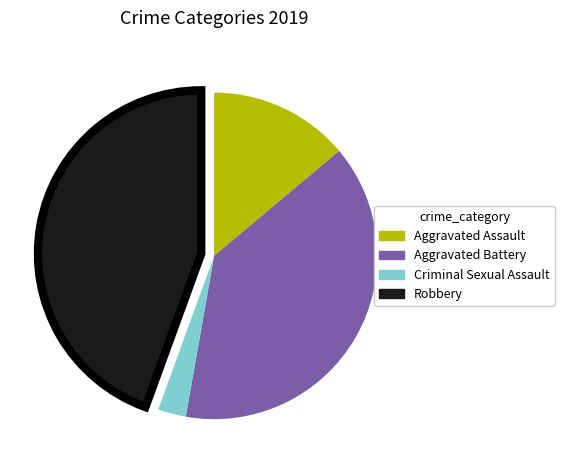

Rank the categories by value from highest to lowest.

Robbery, Aggravated Battery, Aggravated Assault, Criminal Sexual Assault